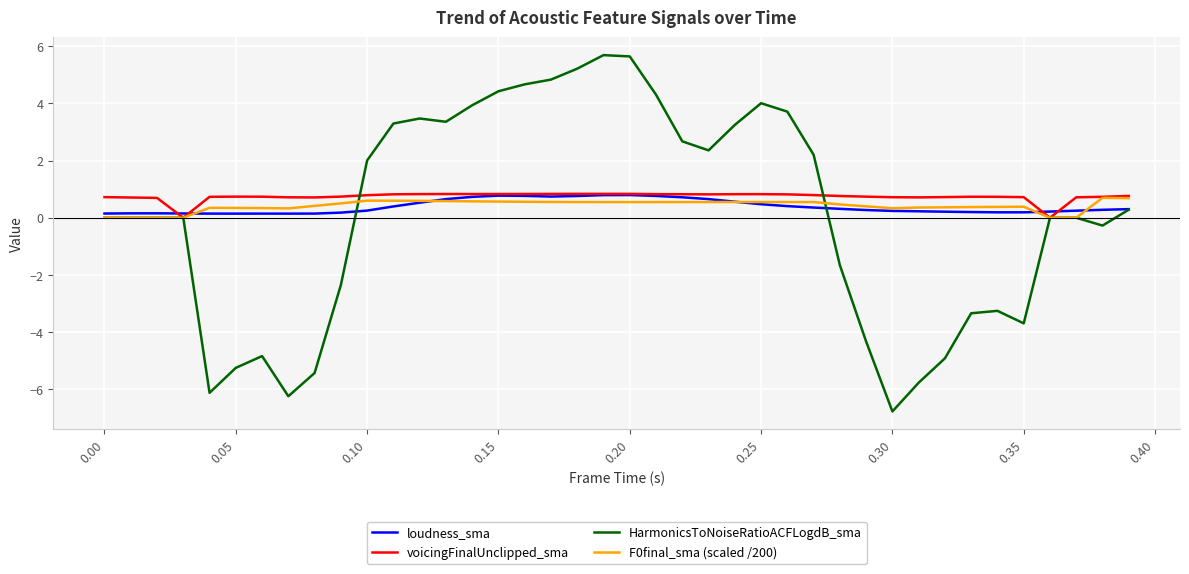

What is the difference between the second highest and second lowest values in the F0final_sma (scaled /200) series?

0.7